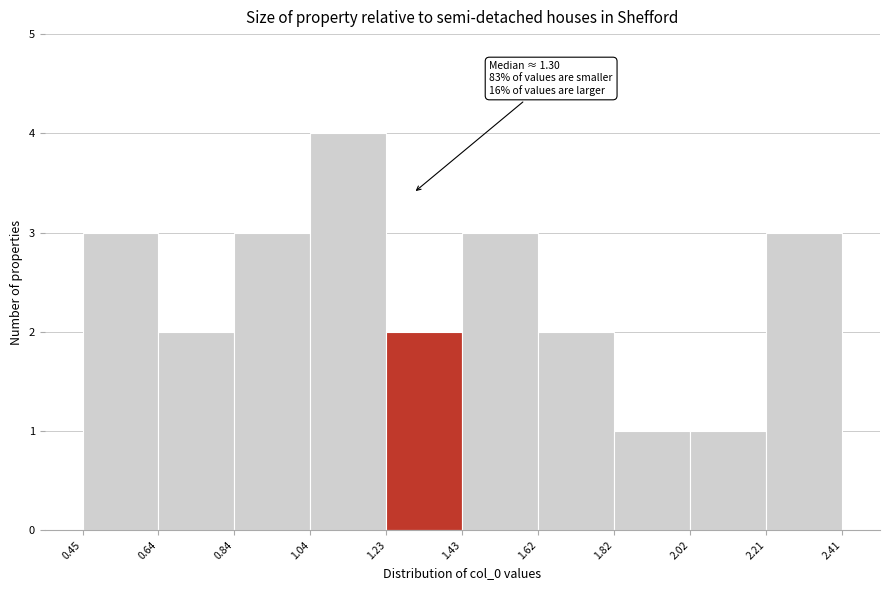

Over which range of the x-axis is the bar tallest?

1.04 to 1.23